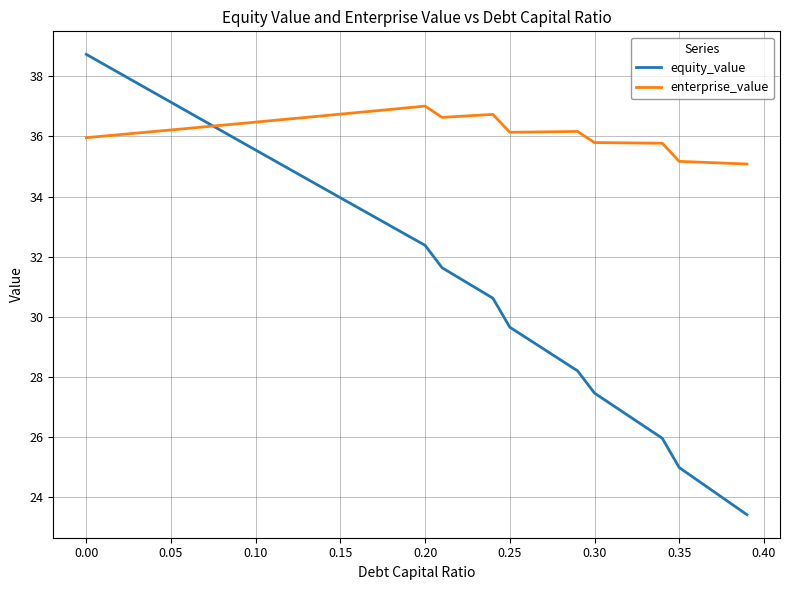

Which series ends up on top after the final intersection of enterprise_value and equity_value?

enterprise_value